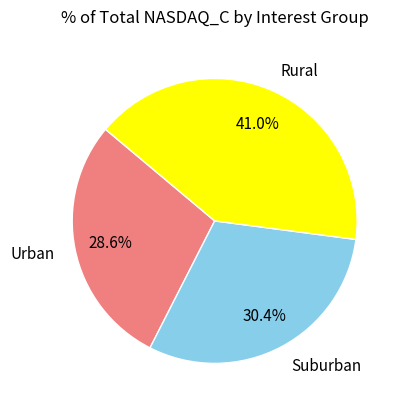

How many segments does this pie chart have?

3